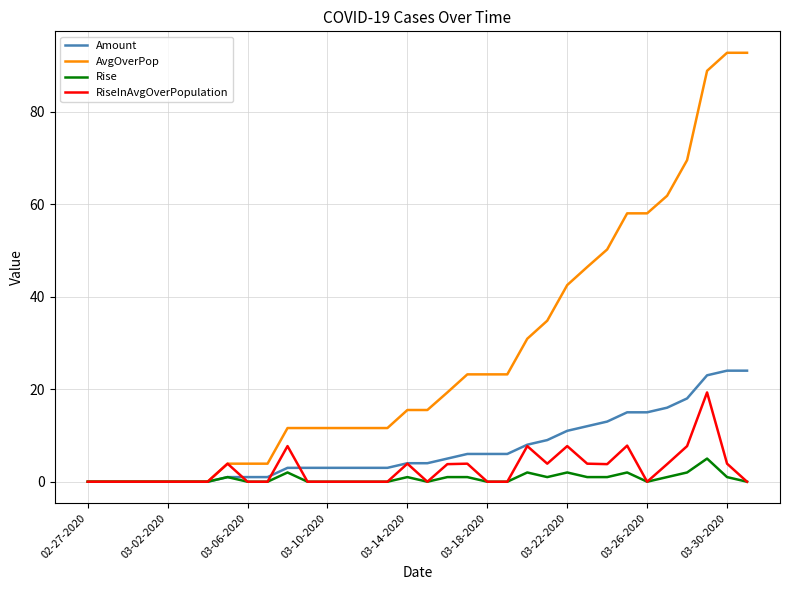

Which series has the largest total across all categories?

AvgOverPop